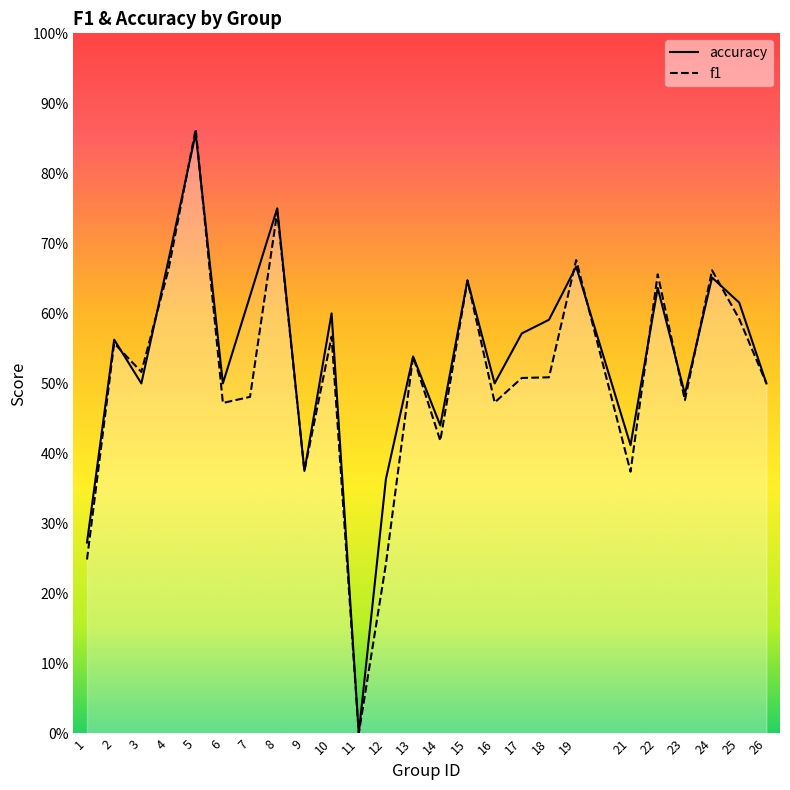

Reading right to left, list all the values displayed in this chart.

f1: 26=0.5	25=0.6	24=0.7	23=0.5	22=0.7	21=0.4	19=0.7	18=0.5	17=0.5	16=0.5	15=0.6	14=0.4	13=0.5	12=0.2	11=0.0	10=0.6	9=0.4	8=0.7	7=0.5	6=0.5	5=0.9	4=0.7	3=0.5	2=0.6	1=0.2
accuracy: 26=0.5	25=0.6	24=0.7	23=0.5	22=0.6	21=0.4	19=0.7	18=0.6	17=0.6	16=0.5	15=0.6	14=0.4	13=0.5	12=0.4	11=0.0	10=0.6	9=0.4	8=0.8	7=0.6	6=0.5	5=0.9	4=0.7	3=0.5	2=0.6	1=0.3